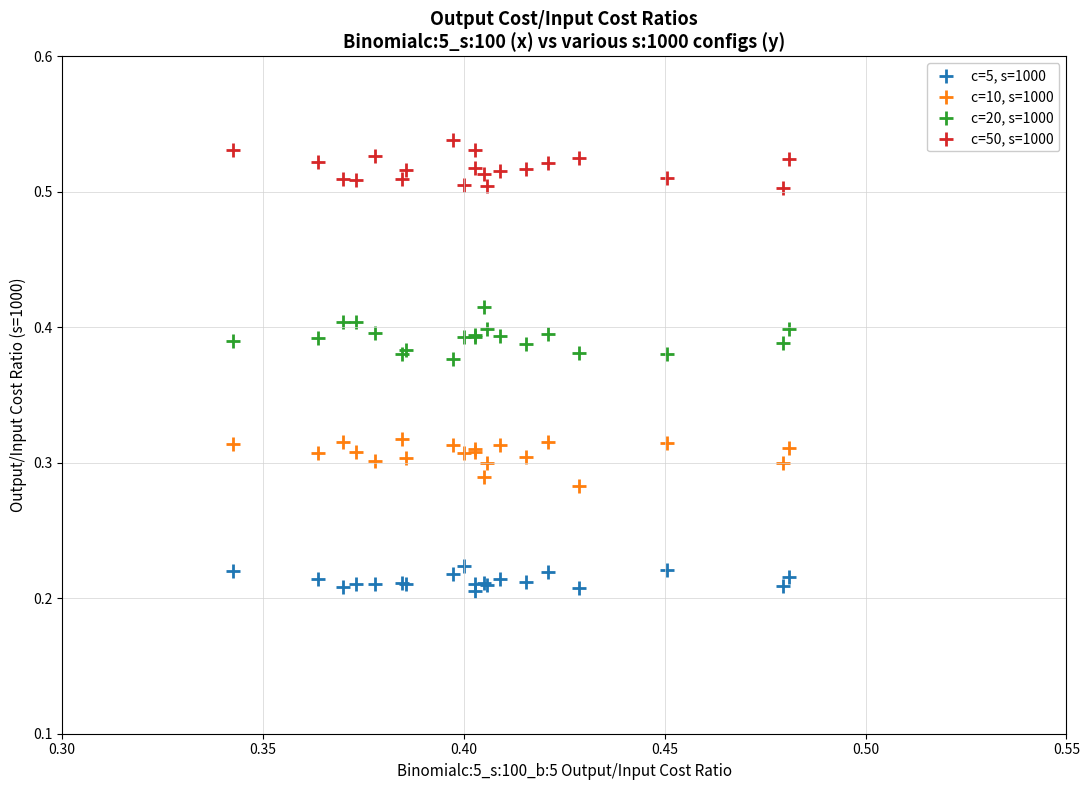

Which series reaches the maximum Y coordinate?

c=50, s=1000